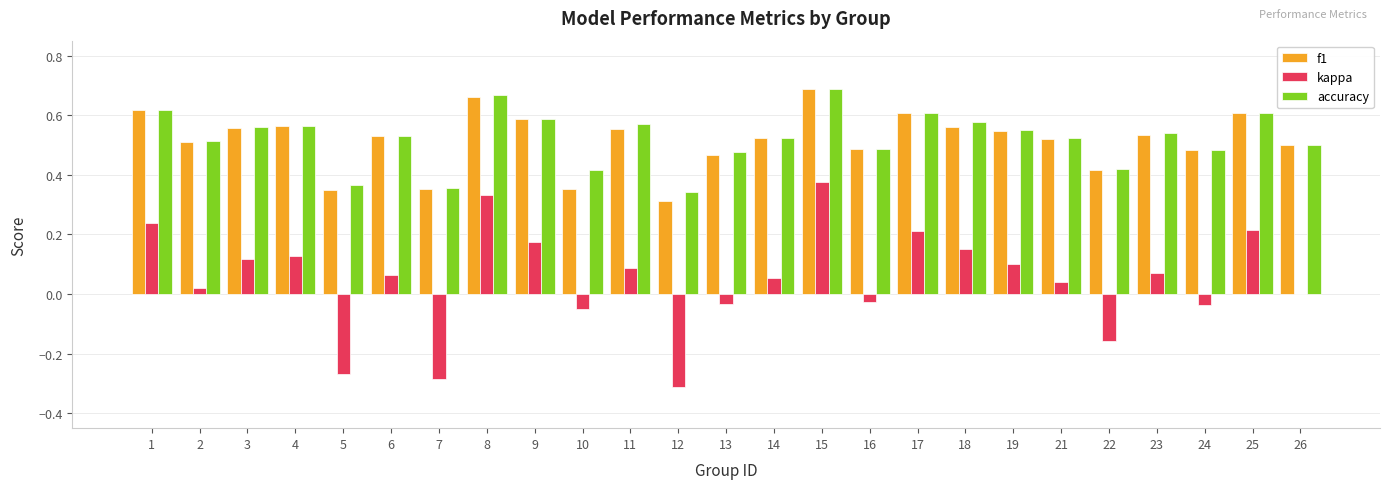

True or false: f1 has a value of 0.3 at 17.

False